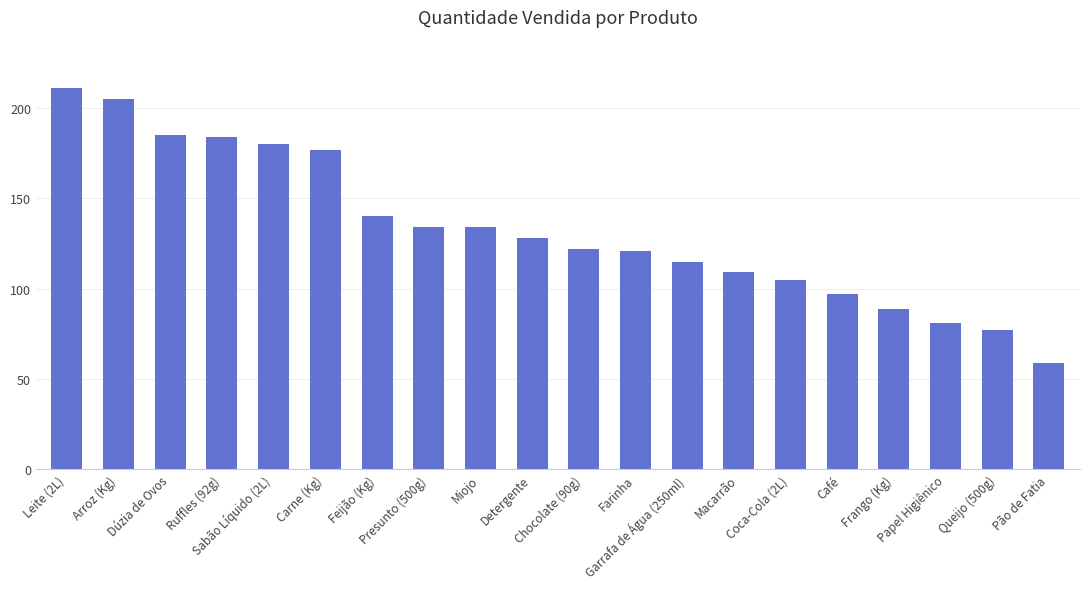

What is the sum of the values at Macarrão and Coca-Cola (2L)?

214